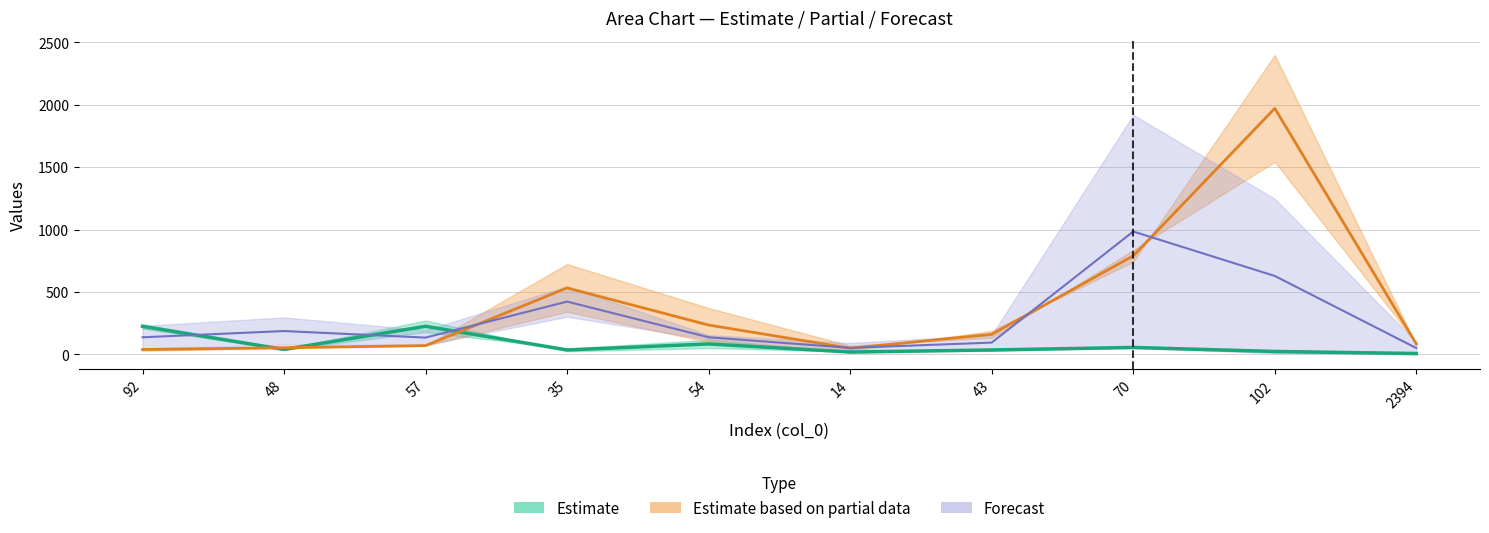

What is the sum of all col_3 values?

3980.5